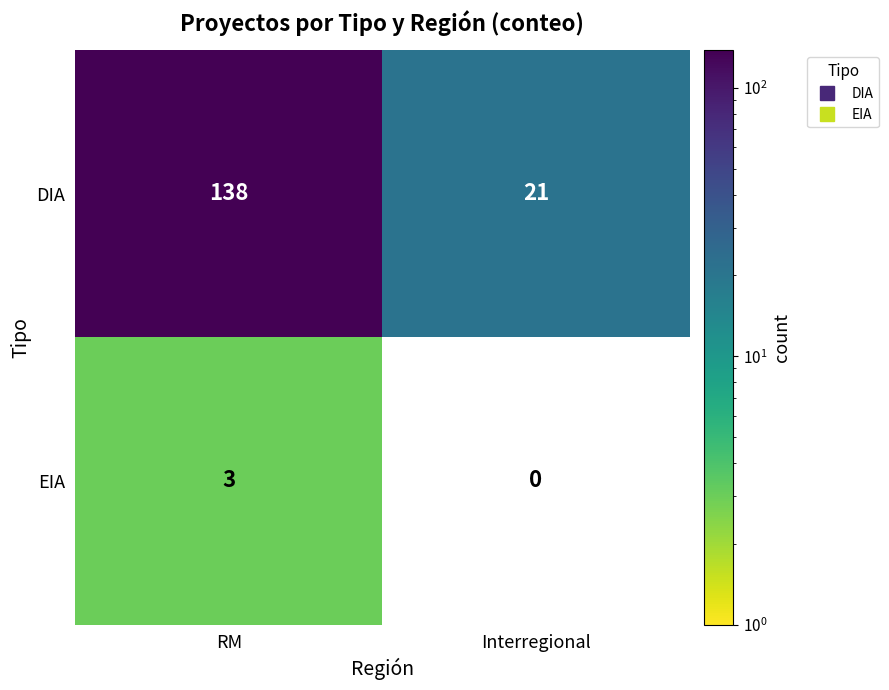

How many data points in DIA are less than 138?

1